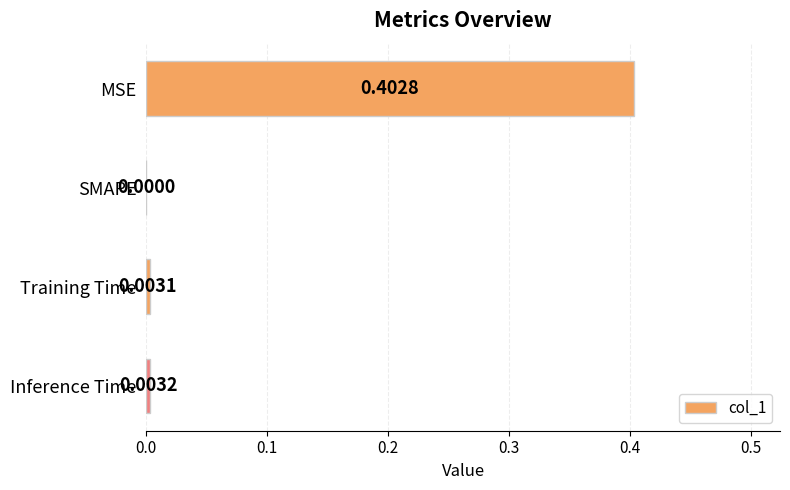

Where is the data nearest to the value 0?

SMAPE